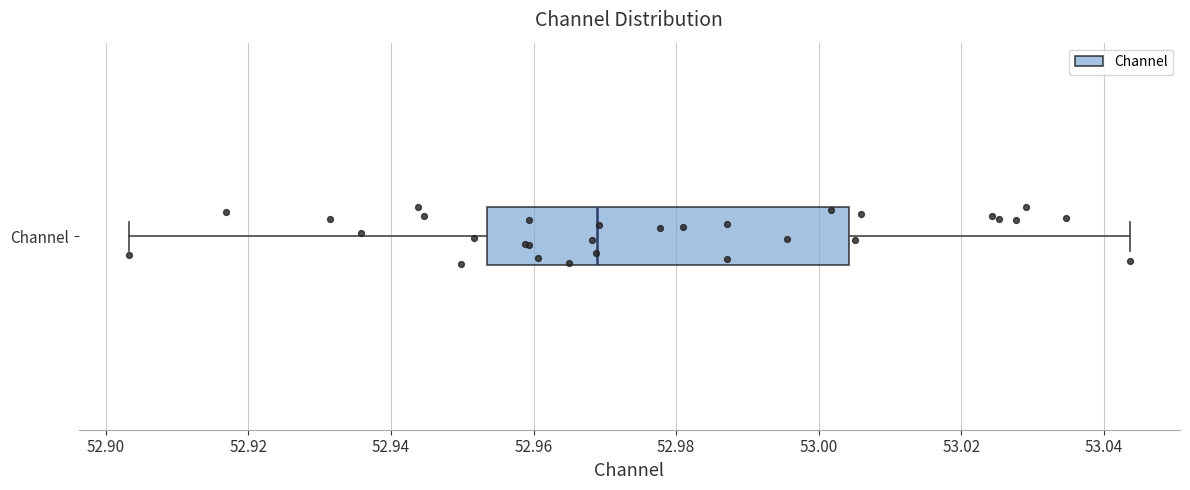

Where does the right whisker of the box for Channel end on the x-axis? The values are not printed on the chart, so give them approximately, as read against the axis.

53.044